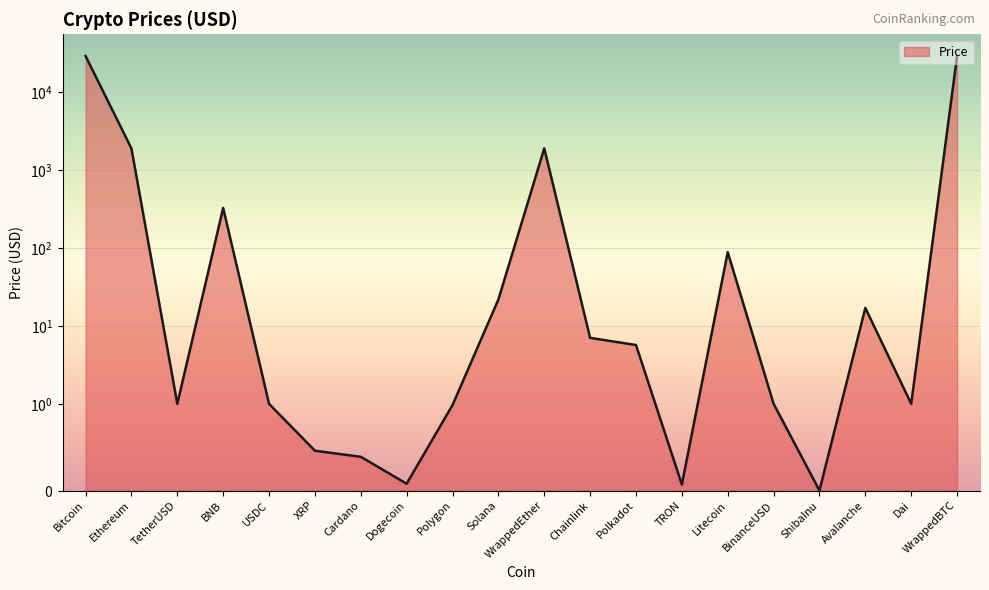

Which label corresponds to the largest value in the chart?

WrappedBTC